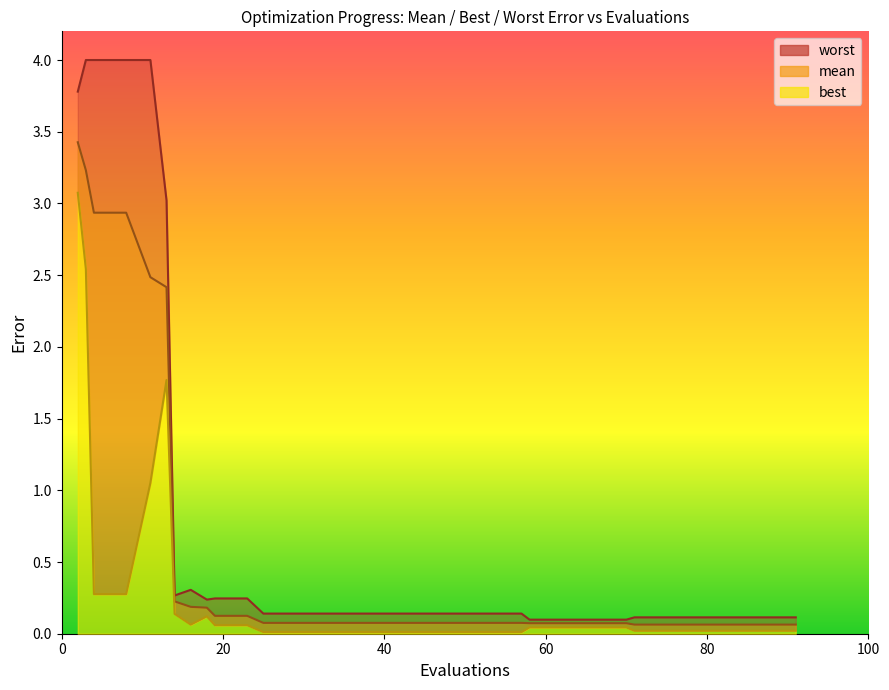

Reading left to right, transcribe all the data shown in this chart.

mean: 3.4	3.2	2.9	2.9	2.5	2.4	0.2	0.2	0.2	0.1	0.1	0.1	0.1	0.1	0.1	0.1	0.1	0.1	0.1	0.1	0.1	0.1	0.1	0.1	0.1	0.1	0.1	0.1	0.1	0.1
best: 3.1	2.5	0.3	0.3	1.1	1.8	0.1	0.1	0.1	0.1	0.1	0.0	0.0	0.0	0.0	0.0	0.0	0.0	0.0	0.0	0.0	0.0	0.0	0.0	0.0	0.0	0.0	0.0	0.0	0.0
worst: 3.8	4.0	4.0	4.0	4.0	3.0	0.3	0.3	0.2	0.2	0.2	0.1	0.1	0.1	0.1	0.1	0.1	0.1	0.1	0.1	0.1	0.1	0.1	0.1	0.1	0.1	0.1	0.1	0.1	0.1